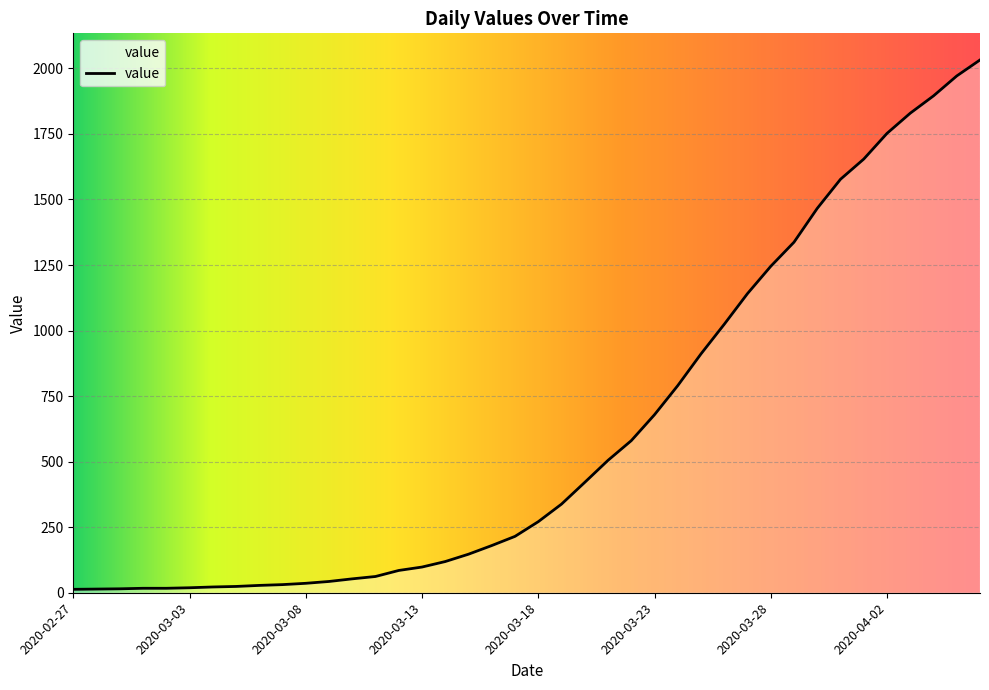

What is the average value?

616